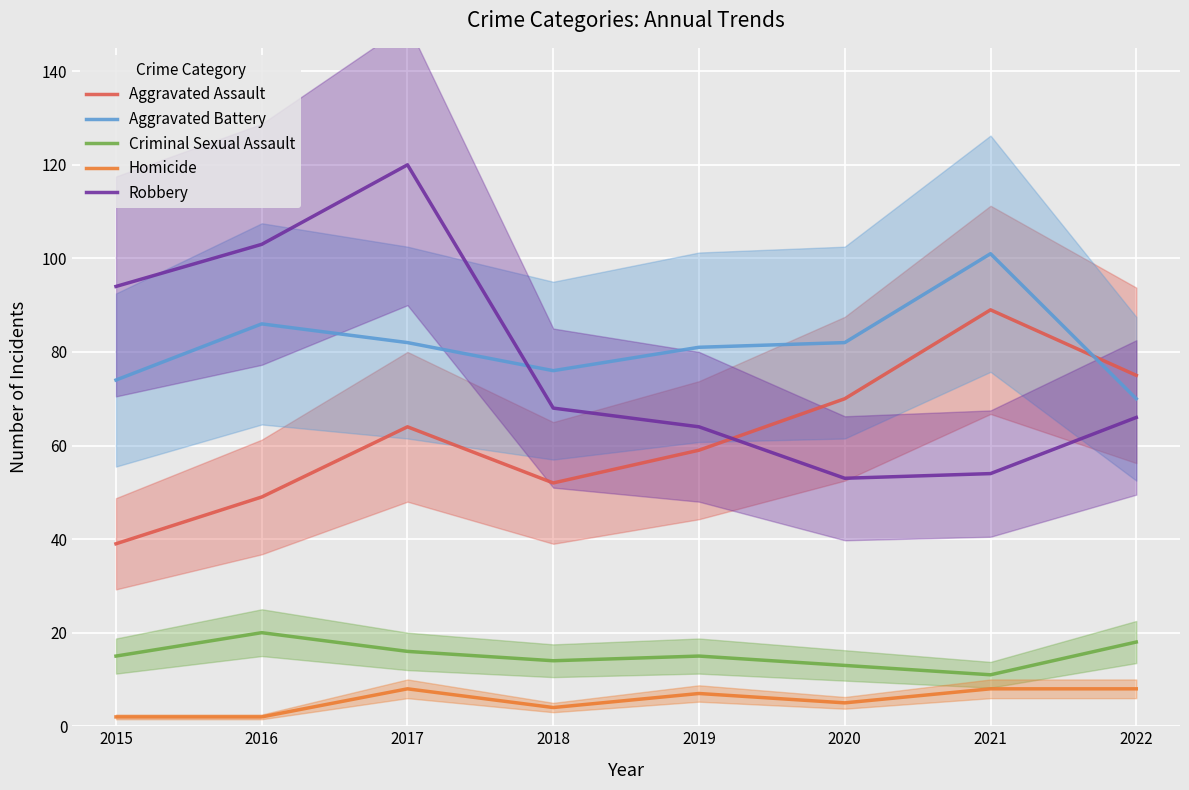

Reading left to right, extract all data points from this chart.

Aggravated Assault: 39	49	64	52	59	70	89	75
Aggravated Battery: 74	86	82	76	81	82	101	70
Criminal Sexual Assault: 15	20	16	14	15	13	11	18
Homicide: 2	2	8	4	7	5	8	8
Robbery: 94	103	120	68	64	53	54	66